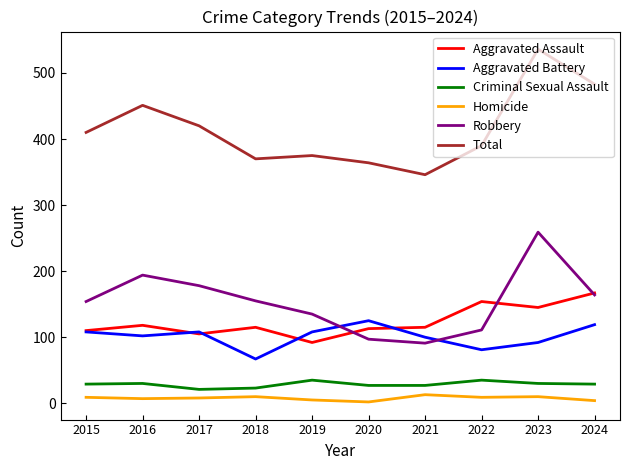

At which category is the sum across all series the highest?

2023